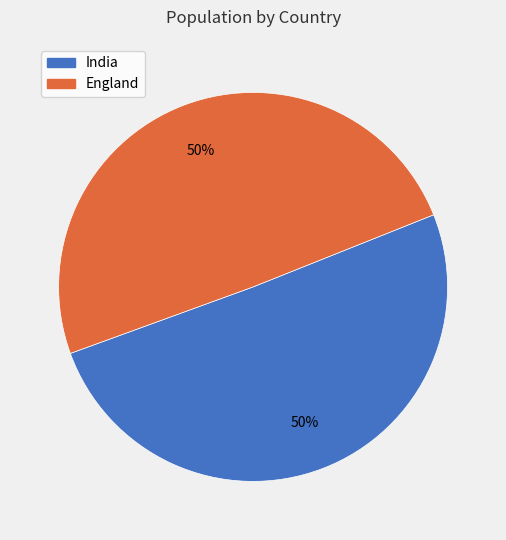

Approximately how many times larger is the value at England compared to India?

1.0